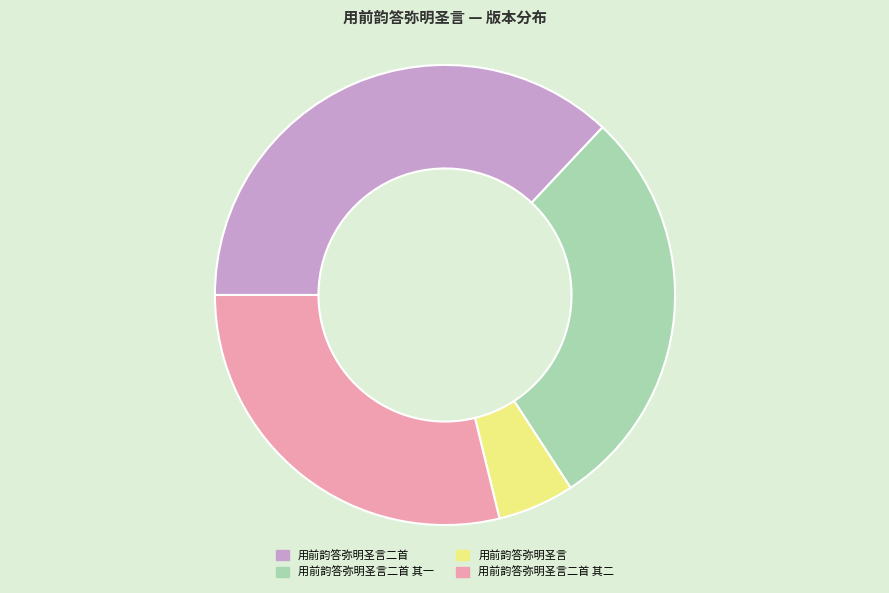

How many segments does this pie chart have?

4